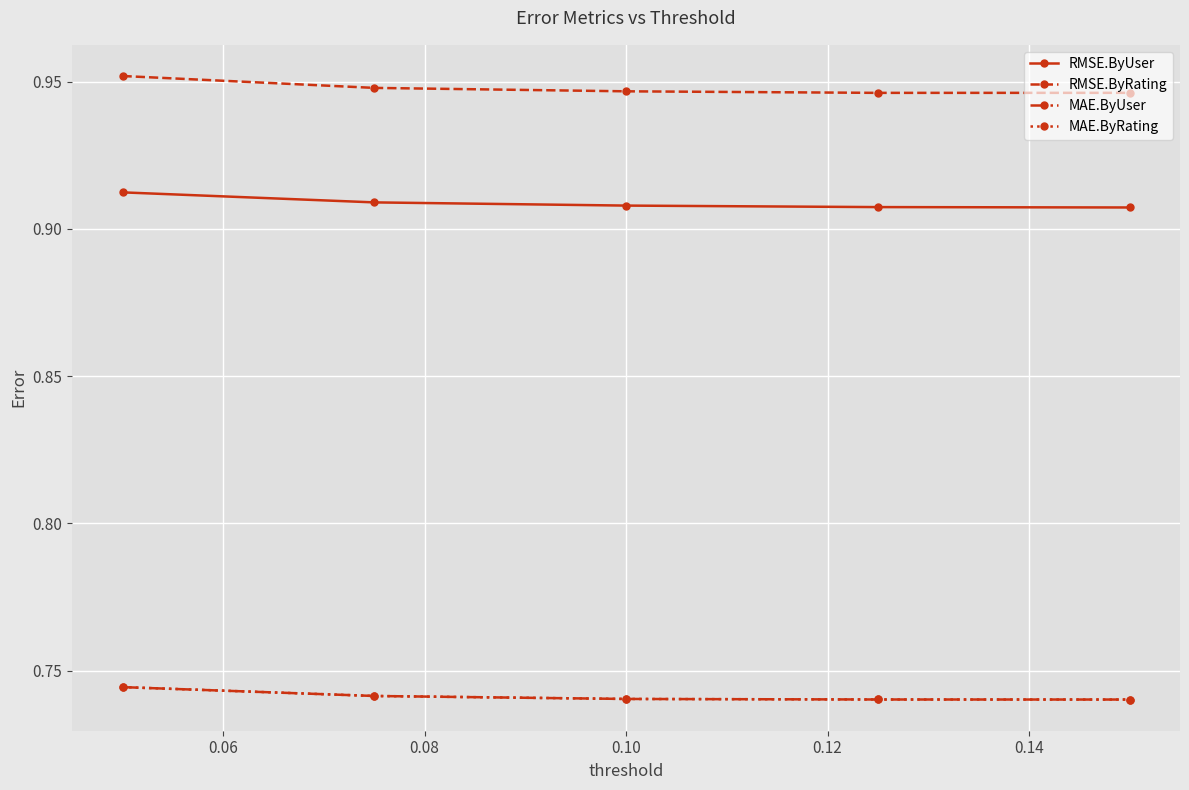

What is the value of the RMSE.ByUser point at the 1st from the left?

0.9